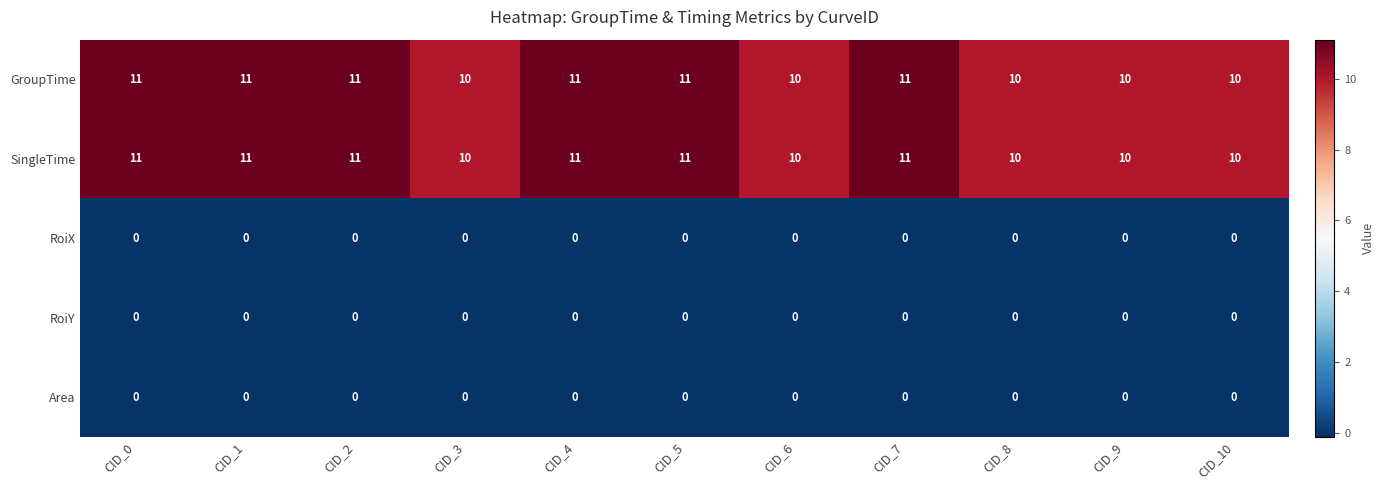

How many data points does each series have?

11